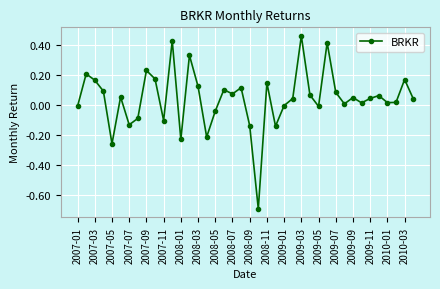

What is the sum of all values?

1.7